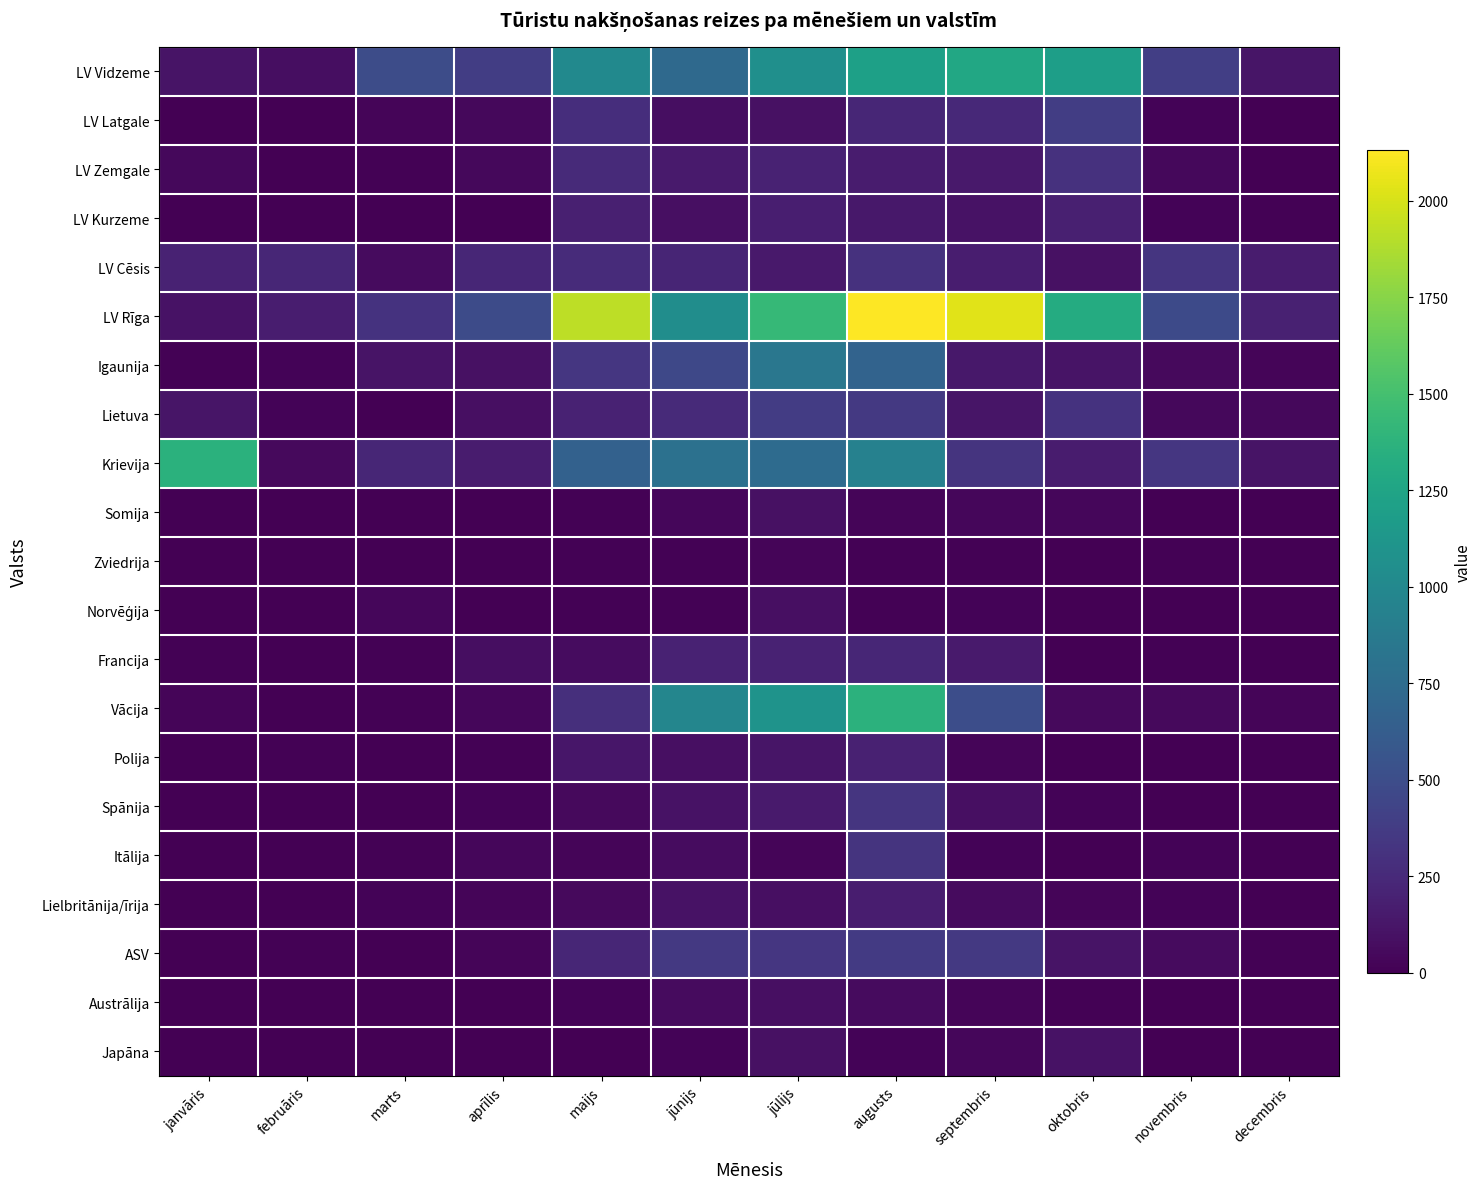

Count the number of data series in this chart.

21